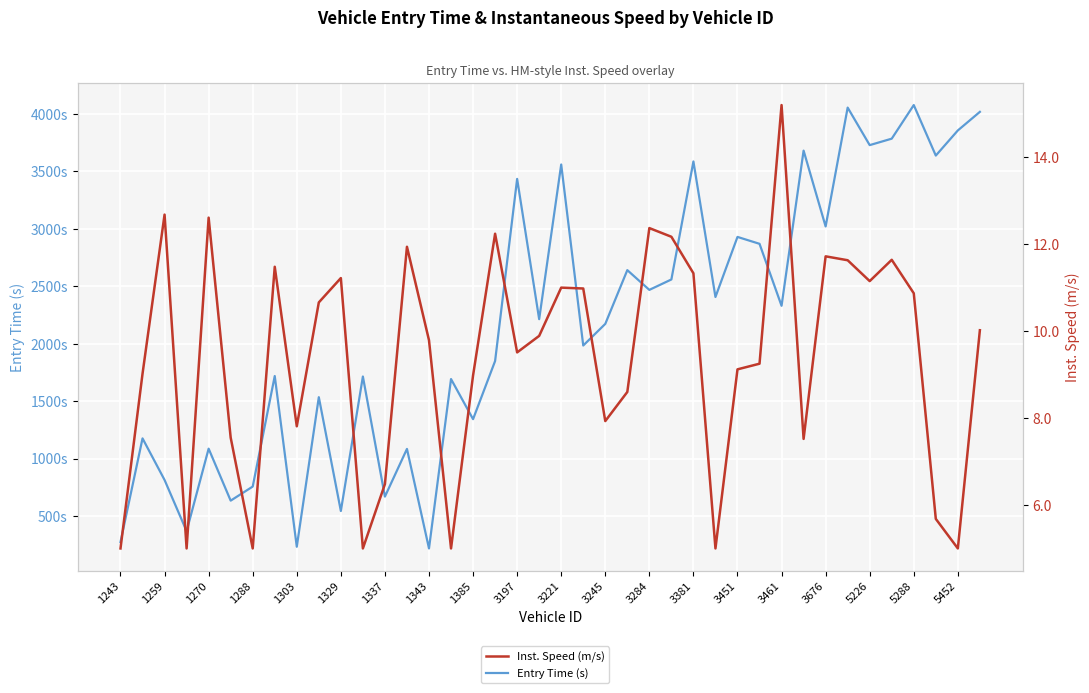

True or false: Entry Time (s) and Inst. Speed (m/s) intersect in this chart.

False